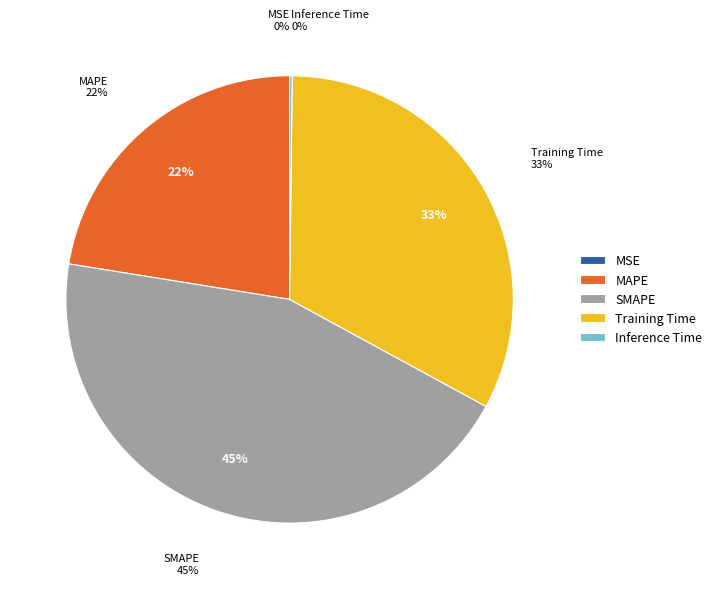

Which category has the biggest portion of the pie?

SMAPE